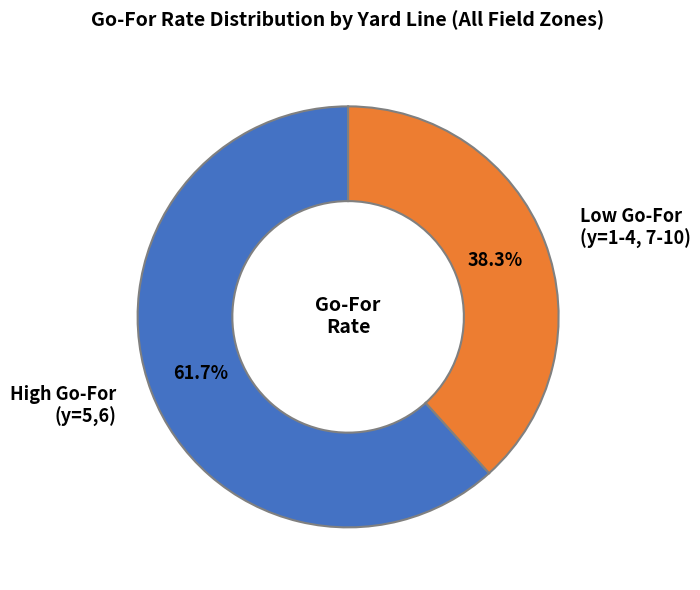

Rank the categories by value from highest to lowest.

High Go-For (y=5,6), Low Go-For (y=1-4, 7-10)